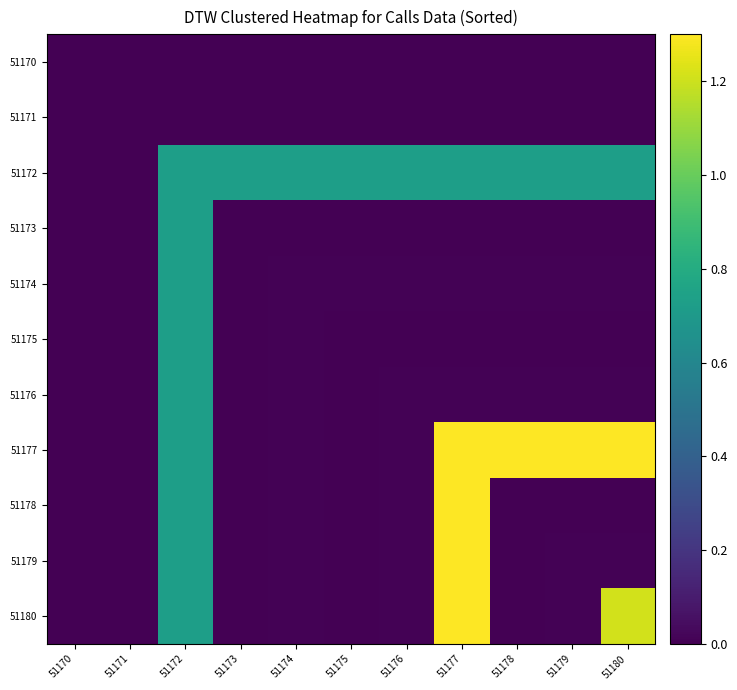

Reading left to right, extract all data points from this chart.

51170: 51170=0.0	51171=0.0	51172=0.0	51173=0.0	51174=0.0	51175=0.0	51176=0.0	51177=0.0	51178=0.0	51179=0.0	51180=0.0
51171: 51170=0.0	51171=0.0	51172=0.0	51173=0.0	51174=0.0	51175=0.0	51176=0.0	51177=0.0	51178=0.0	51179=0.0	51180=0.0
51172: 51170=0.0	51171=0.0	51172=0.7	51173=0.7	51174=0.7	51175=0.7	51176=0.7	51177=0.7	51178=0.7	51179=0.7	51180=0.7
51173: 51170=0.0	51171=0.0	51172=0.7	51173=0.0	51174=0.0	51175=0.0	51176=0.0	51177=0.0	51178=0.0	51179=0.0	51180=0.0
51174: 51170=0.0	51171=0.0	51172=0.7	51173=0.0	51174=0.0	51175=0.0	51176=0.0	51177=0.0	51178=0.0	51179=0.0	51180=0.0
51175: 51170=0.0	51171=0.0	51172=0.7	51173=0.0	51174=0.0	51175=0.0	51176=0.0	51177=0.0	51178=0.0	51179=0.0	51180=0.0
51176: 51170=0.0	51171=0.0	51172=0.7	51173=0.0	51174=0.0	51175=0.0	51176=0.0	51177=0.0	51178=0.0	51179=0.0	51180=0.0
51177: 51170=0.0	51171=0.0	51172=0.7	51173=0.0	51174=0.0	51175=0.0	51176=0.0	51177=1.3	51178=1.3	51179=1.3	51180=1.3
51178: 51170=0.0	51171=0.0	51172=0.7	51173=0.0	51174=0.0	51175=0.0	51176=0.0	51177=1.3	51178=0.0	51179=0.0	51180=0.0
51179: 51170=0.0	51171=0.0	51172=0.7	51173=0.0	51174=0.0	51175=0.0	51176=0.0	51177=1.3	51178=0.0	51179=0.0	51180=0.0
51180: 51170=0.0	51171=0.0	51172=0.7	51173=0.0	51174=0.0	51175=0.0	51176=0.0	51177=1.3	51178=0.0	51179=0.0	51180=1.2